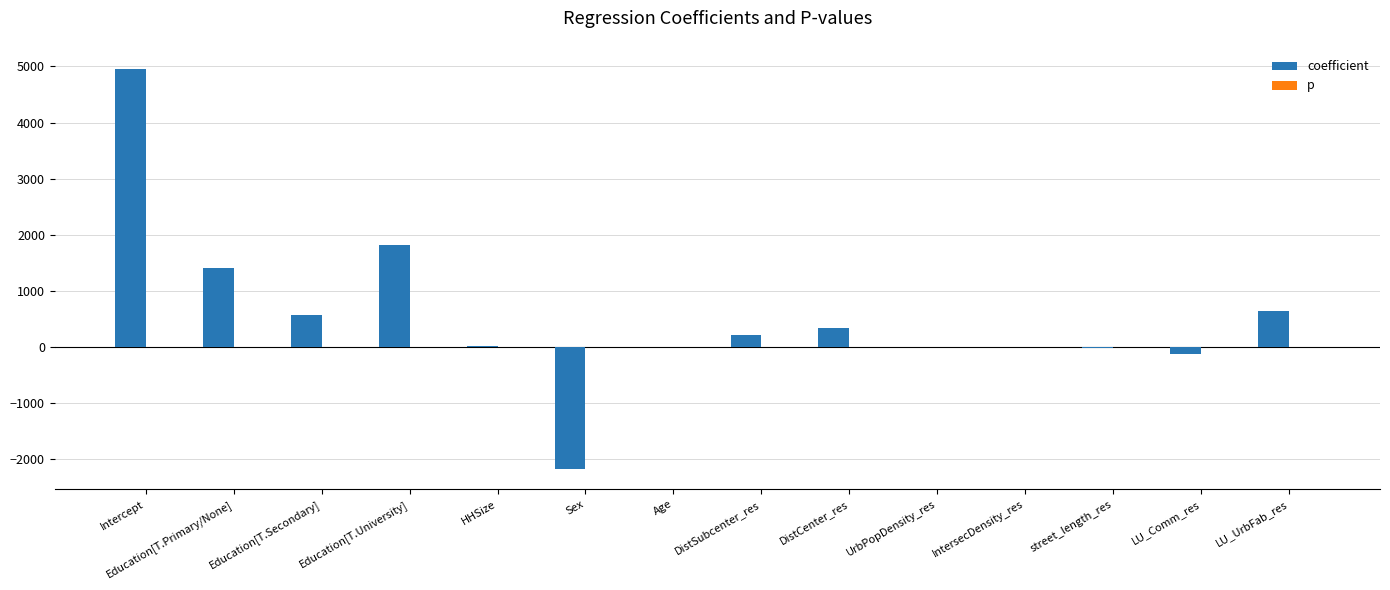

Which series has the largest total across all categories?

coefficient